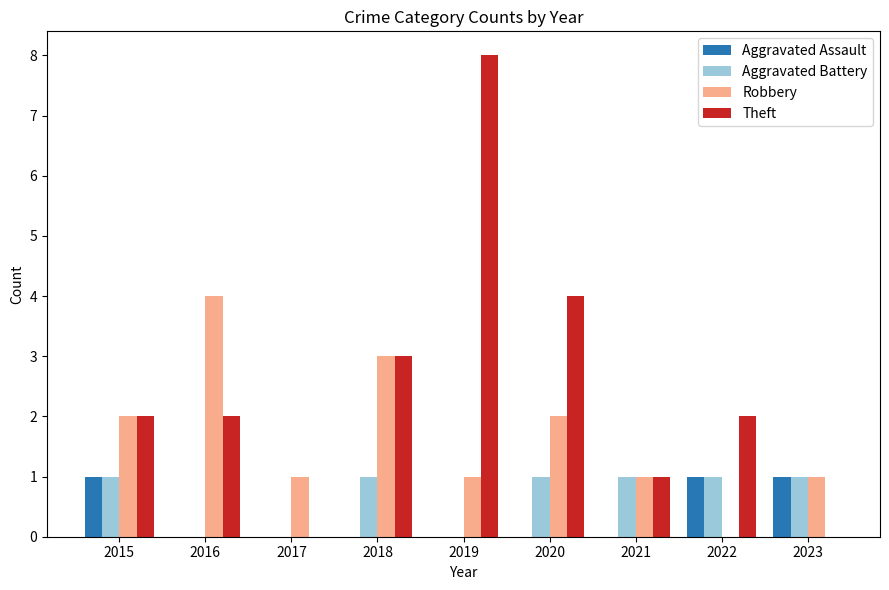

At which label does Theft reach its peak?

2019